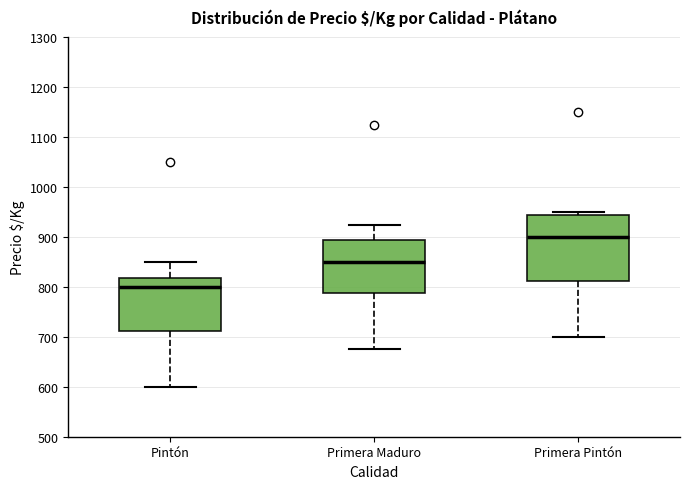

Comparing the boxes themselves (not the whiskers), which one is the tallest?

Primera Pintón